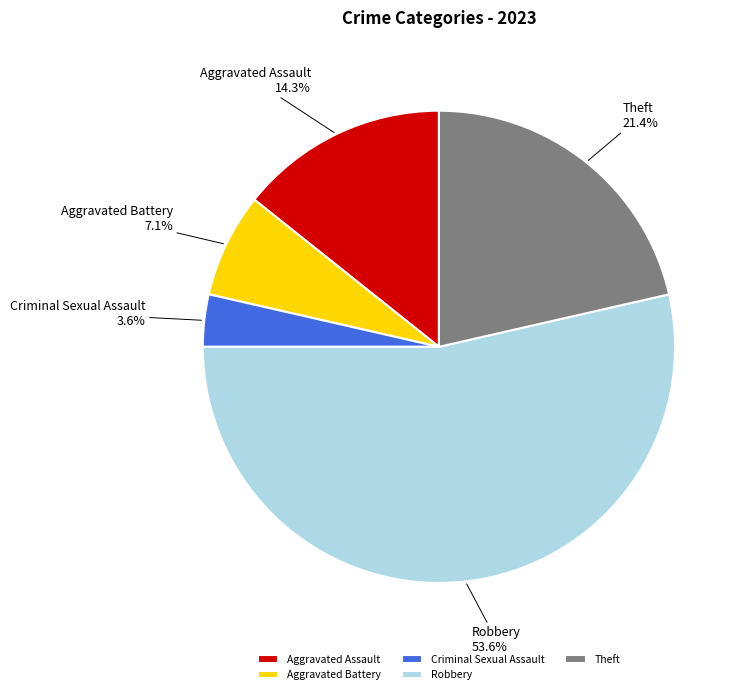

Rank the categories by value from lowest to highest.

Criminal Sexual Assault, Aggravated Battery, Aggravated Assault, Theft, Robbery